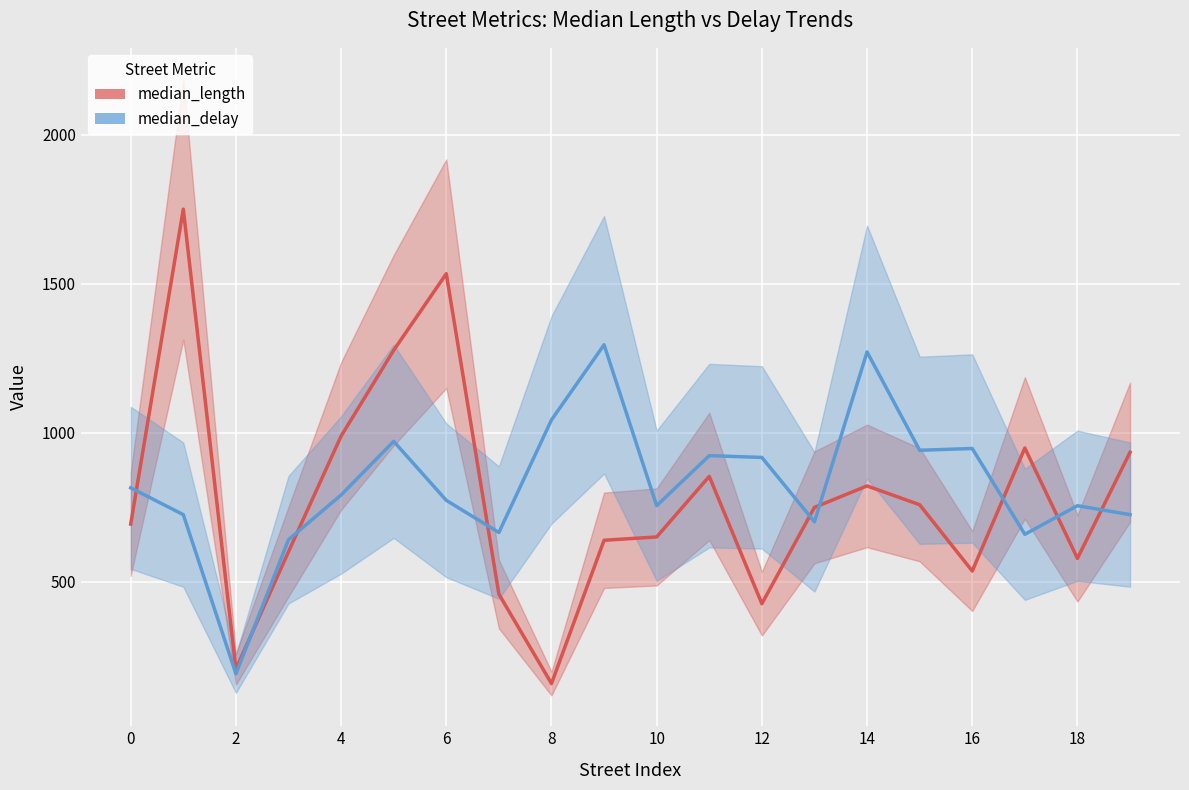

Is the value of median_length at 5 greater than the value of median_delay at 18?

Yes